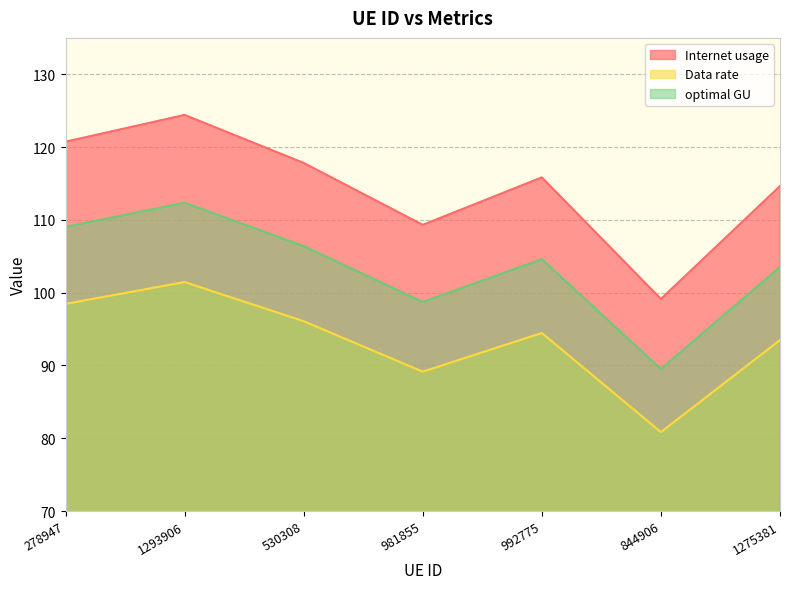

What is the total value across all series at 278947?

328.2